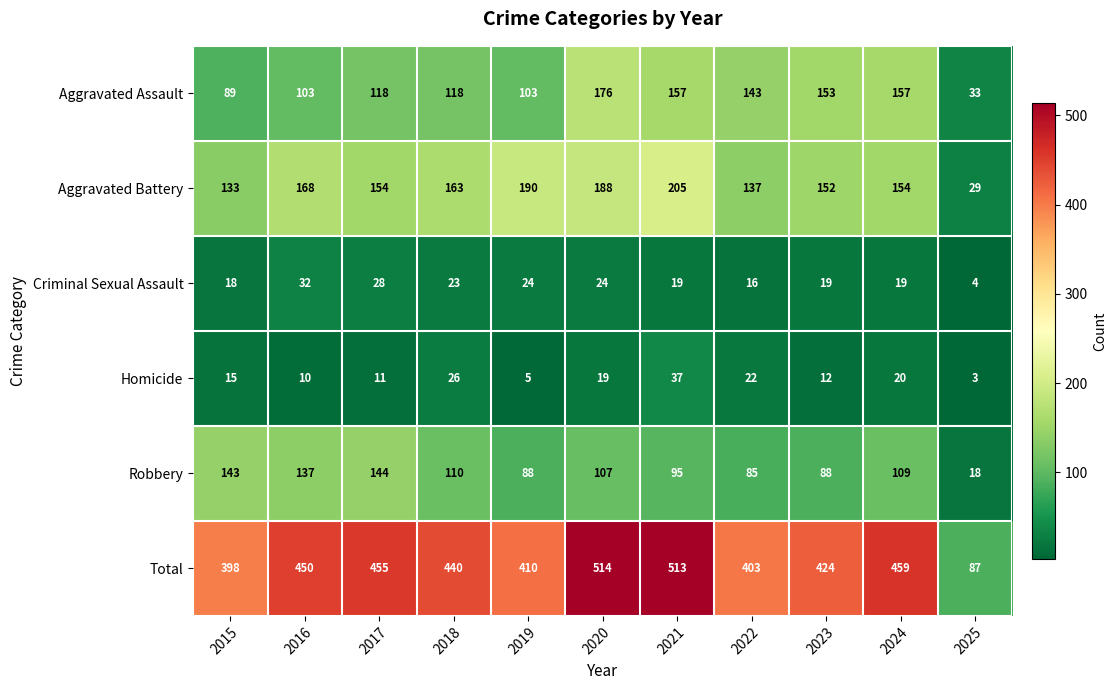

Between 2022 and 2025, which series saw the biggest shift?

Total